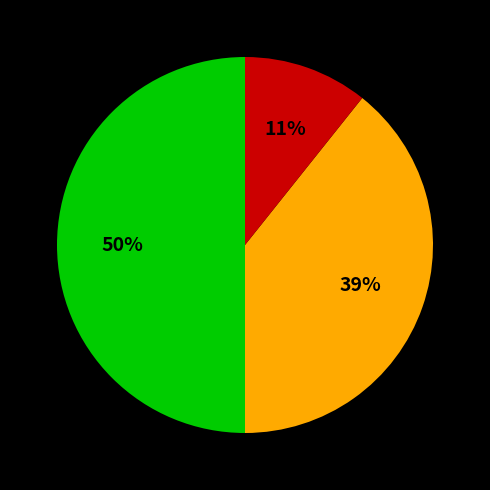

To the nearest percent, what is the average slice percentage?

33%